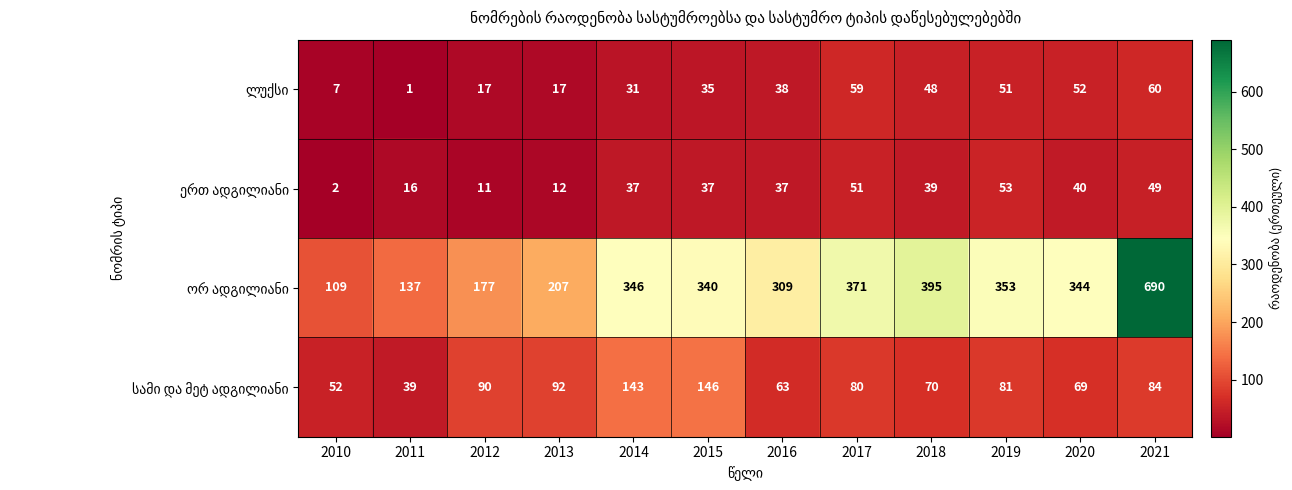

What is the spread (max minus min) of values at 2010?

107